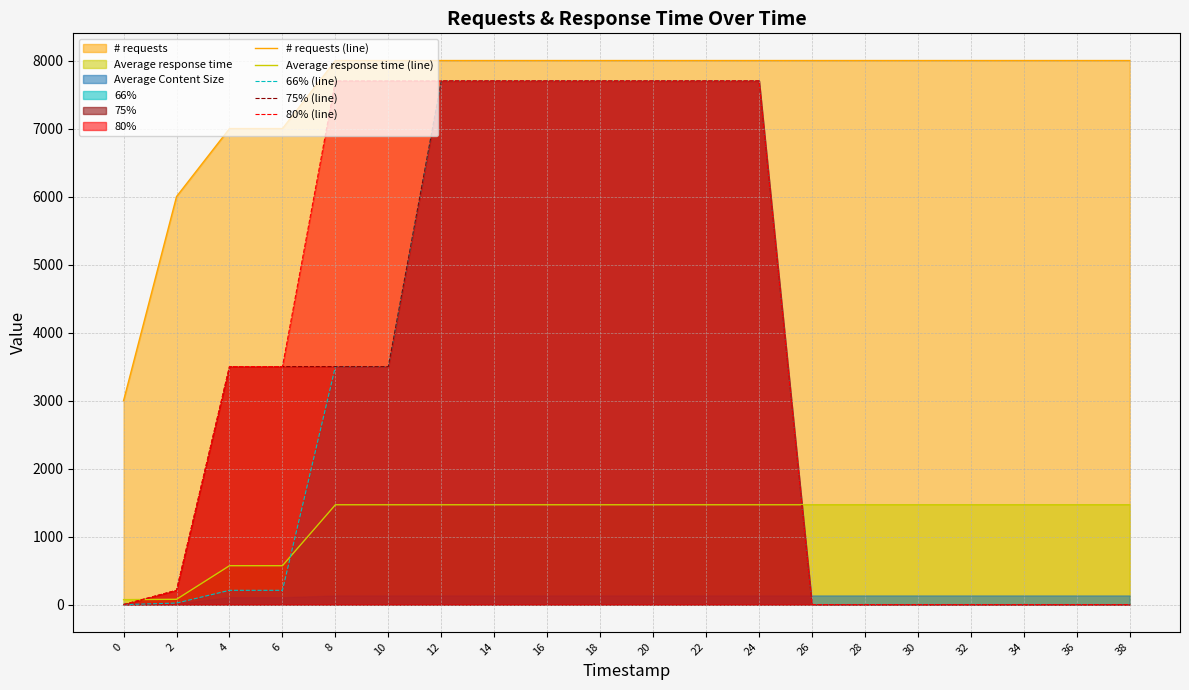

What is the value of the 75% (line) point at the 7th from the left?

7700